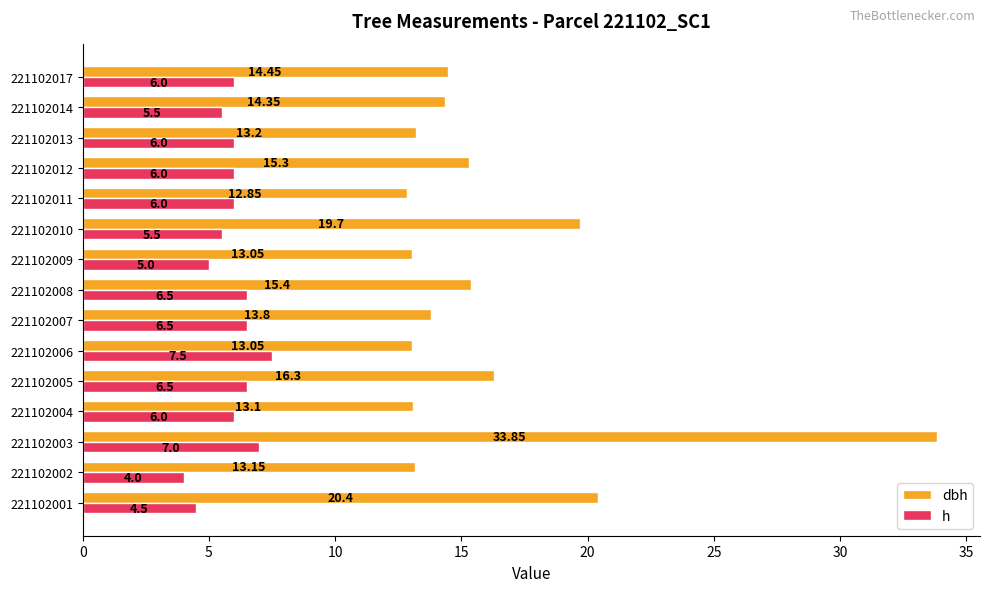

Is the value of h at 221102008 greater than the value of dbh at 221102008?

No